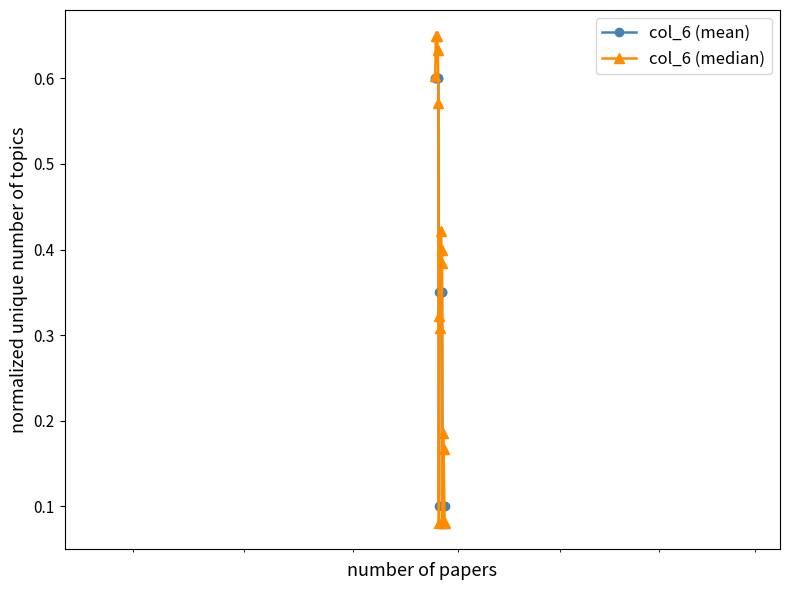

Rank the series by their average value, from lowest to highest.

col_6 (mean), col_6 (median)